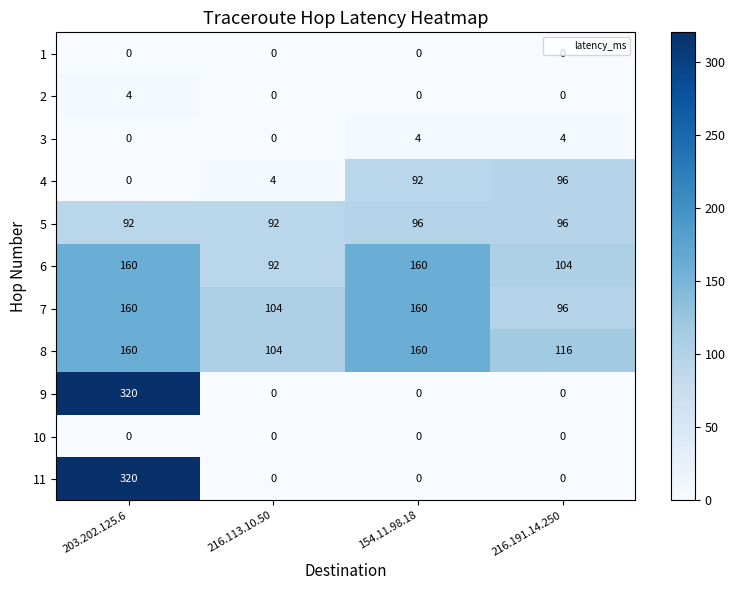

What is the sum of the 5 values at 216.113.10.50 and 203.202.125.6?

184